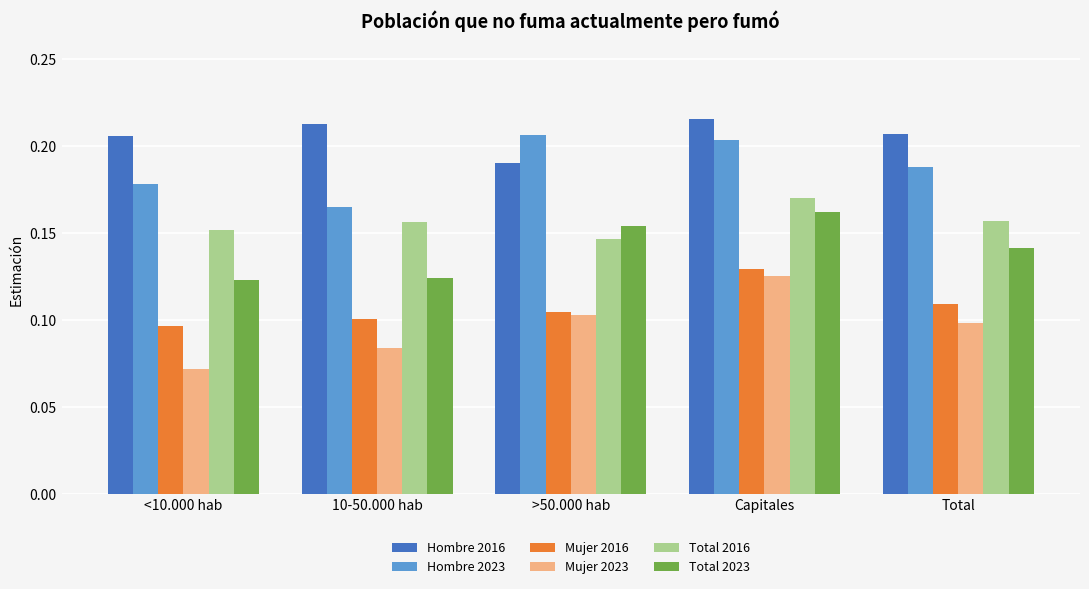

What are all the series names shown in the legend?

Hombre 2016, Hombre 2023, Mujer 2016, Mujer 2023, Total 2016, Total 2023